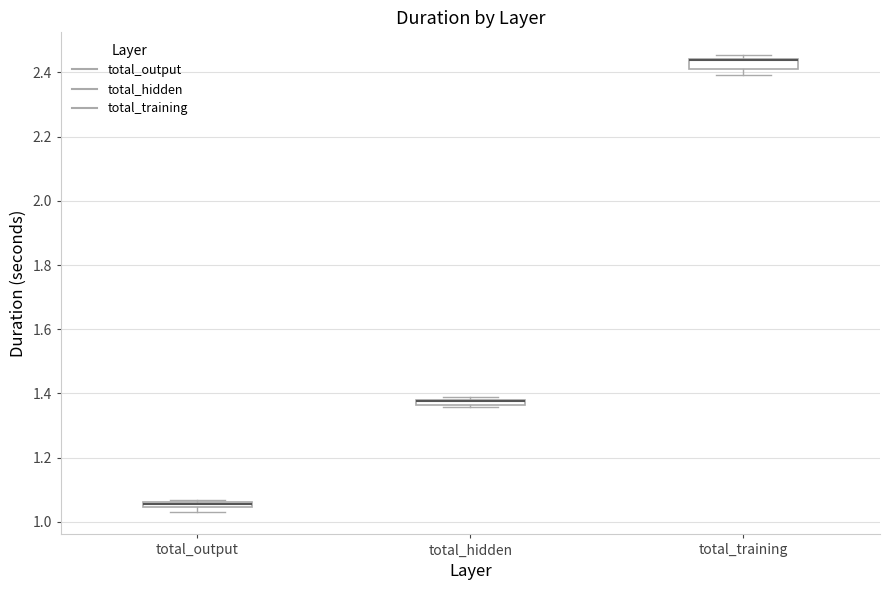

Where is the lower edge of the box for total_training on the y-axis? The values are not printed on the chart, so give them approximately, as read against the axis.

2.42